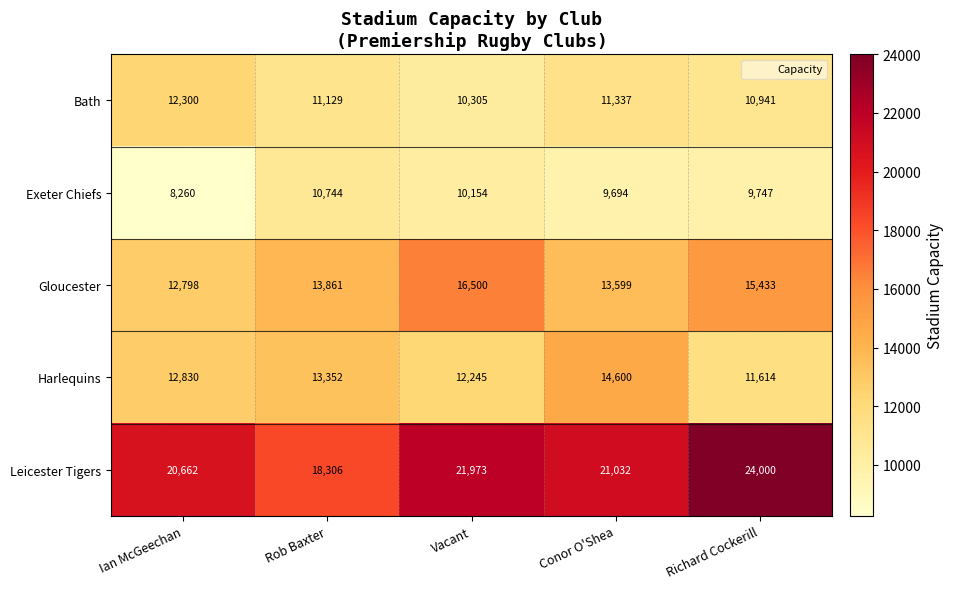

Is it true that Exeter Chiefs equals 10154 at Vacant?

True